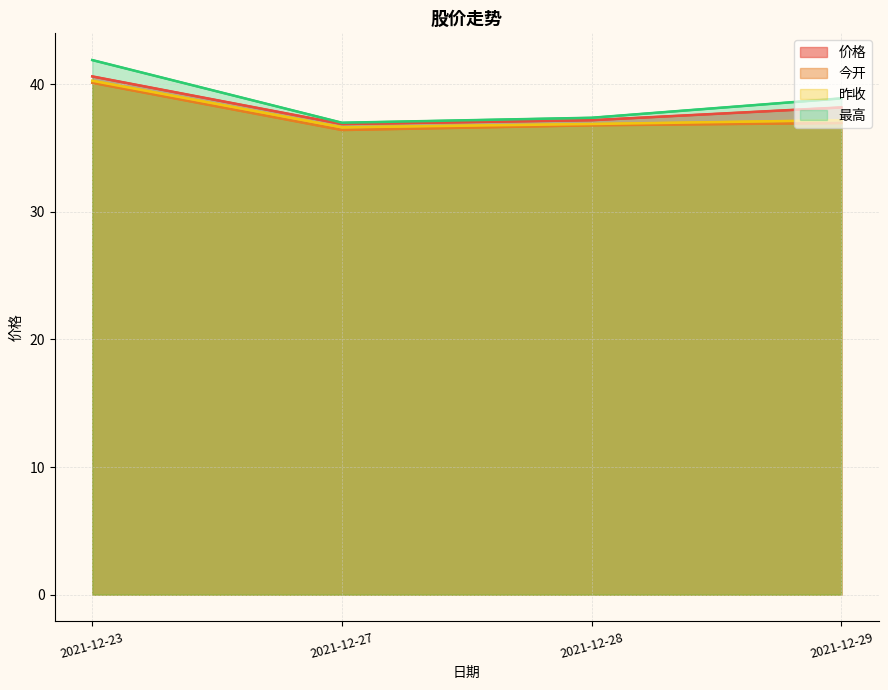

Does the chart have visible grid lines?

Yes